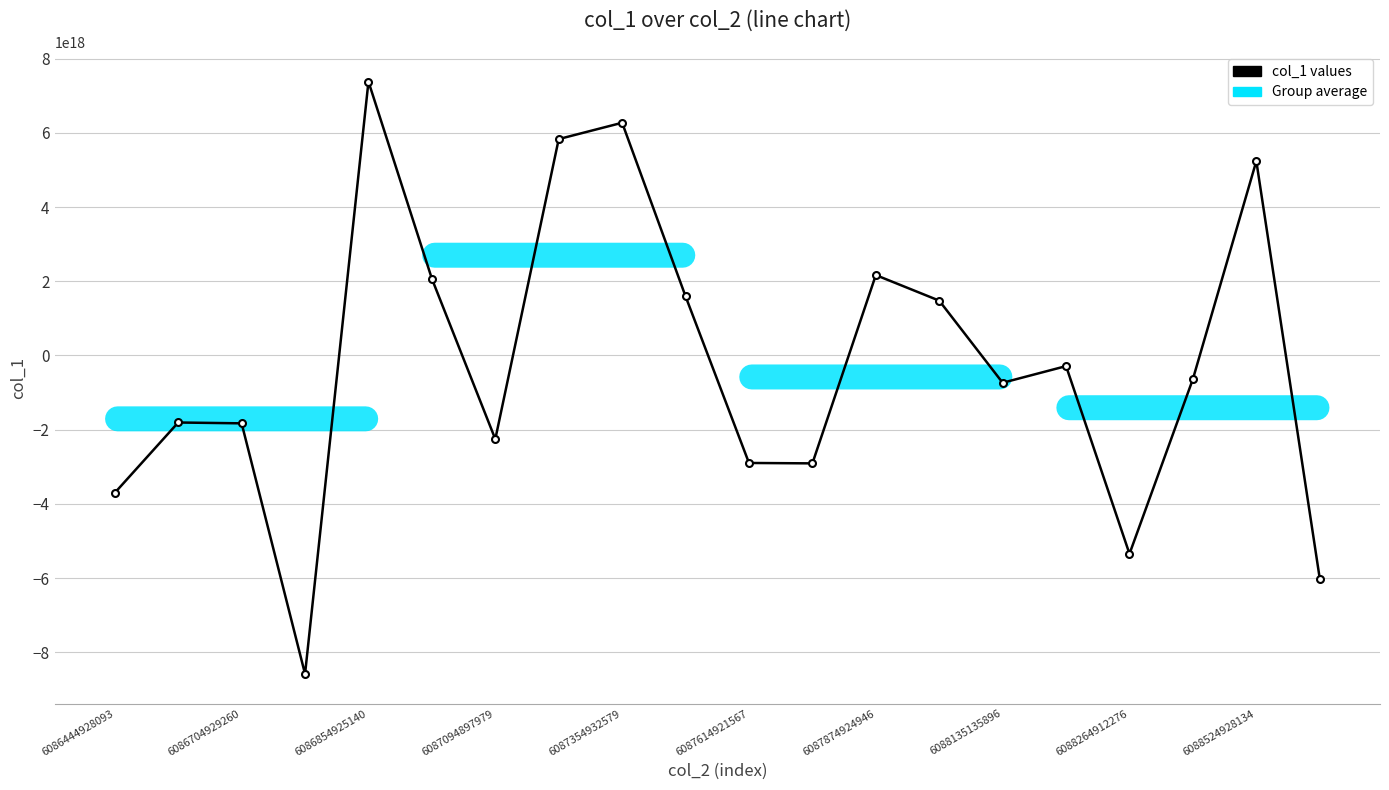

Is this an area chart (filled region under the line)?

No